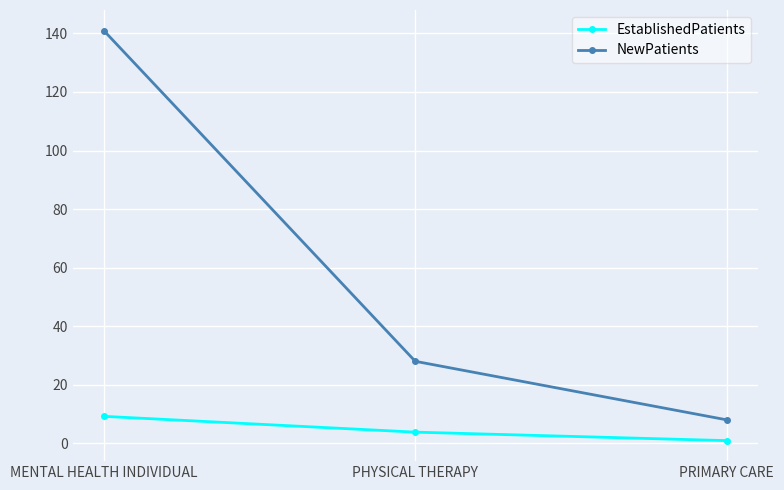

Rank the series at PHYSICAL THERAPY from lowest to highest value.

EstablishedPatients, NewPatients